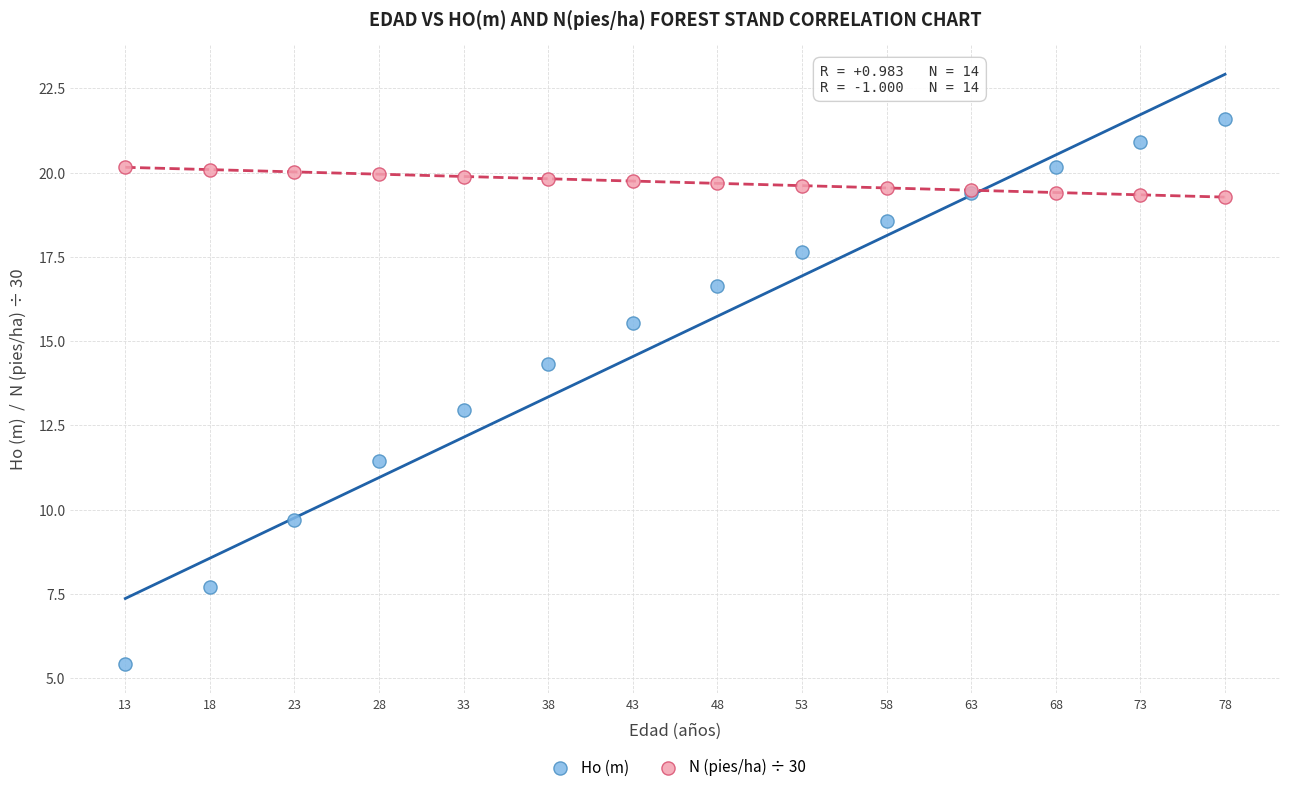

Which series has the largest Y range (max minus min)?

Ho (m)